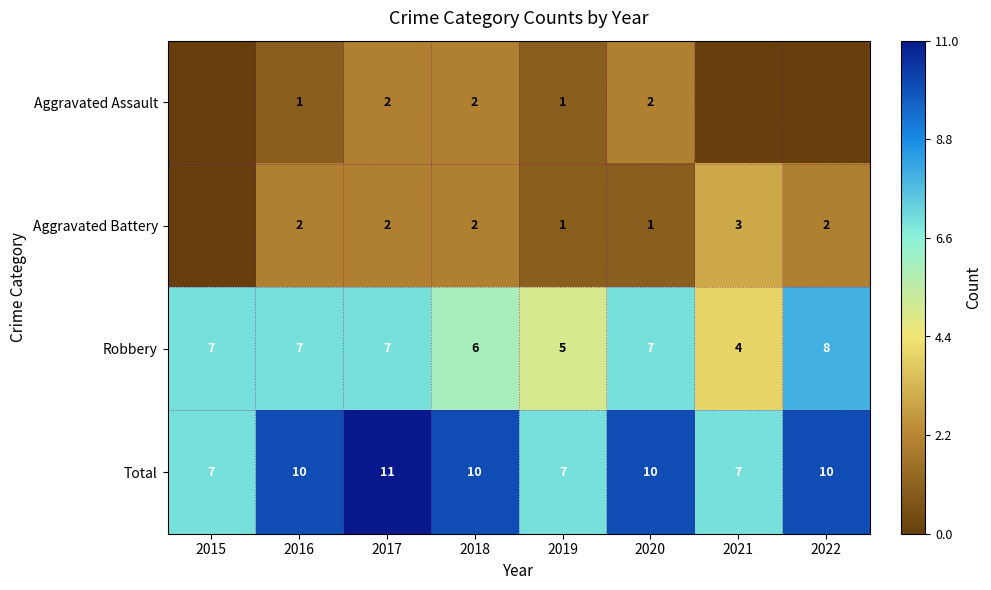

Is the value of Total at 2021 greater than the value of Robbery at 2019?

Yes